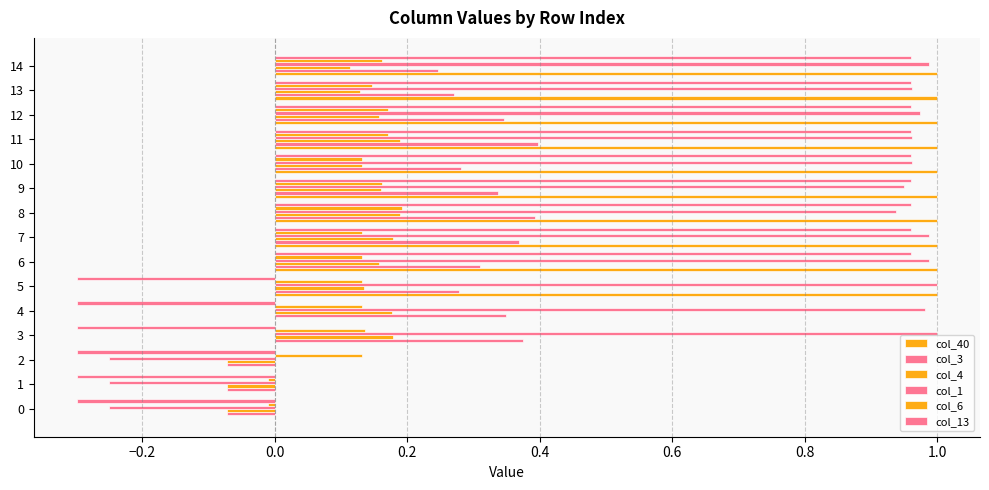

How many data points does each series have?

15